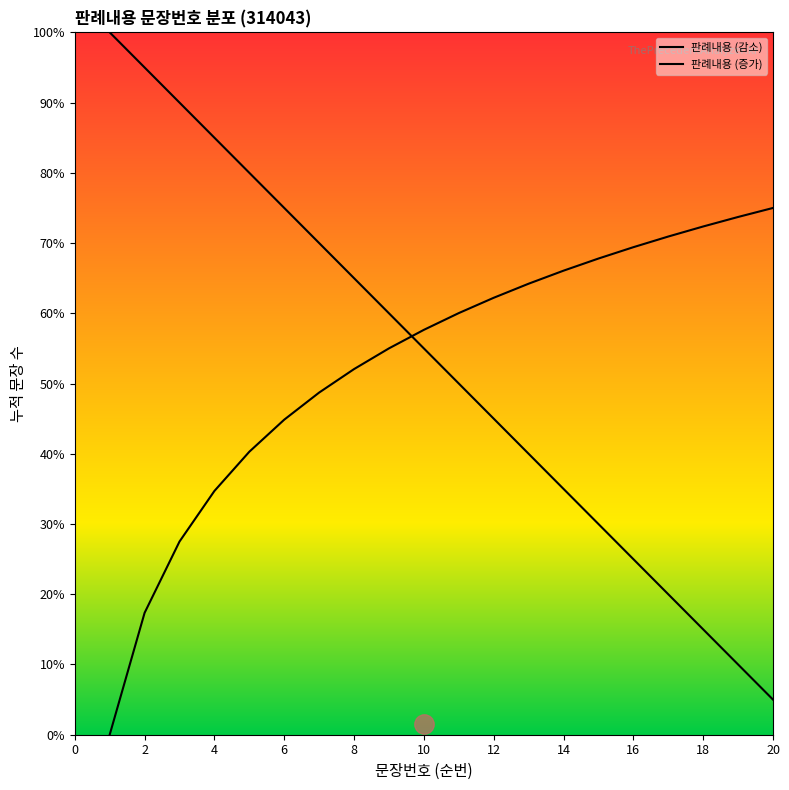

Which series ends up on top after the final intersection of 판례내용 (감소) and 판례내용 (증가)?

판례내용 (증가)